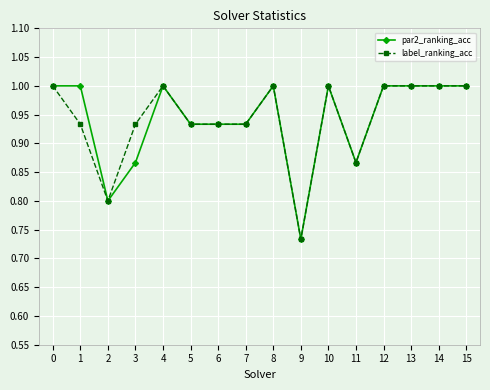

The label_ranking_acc series shows 0.8 at 2. True or false?

True